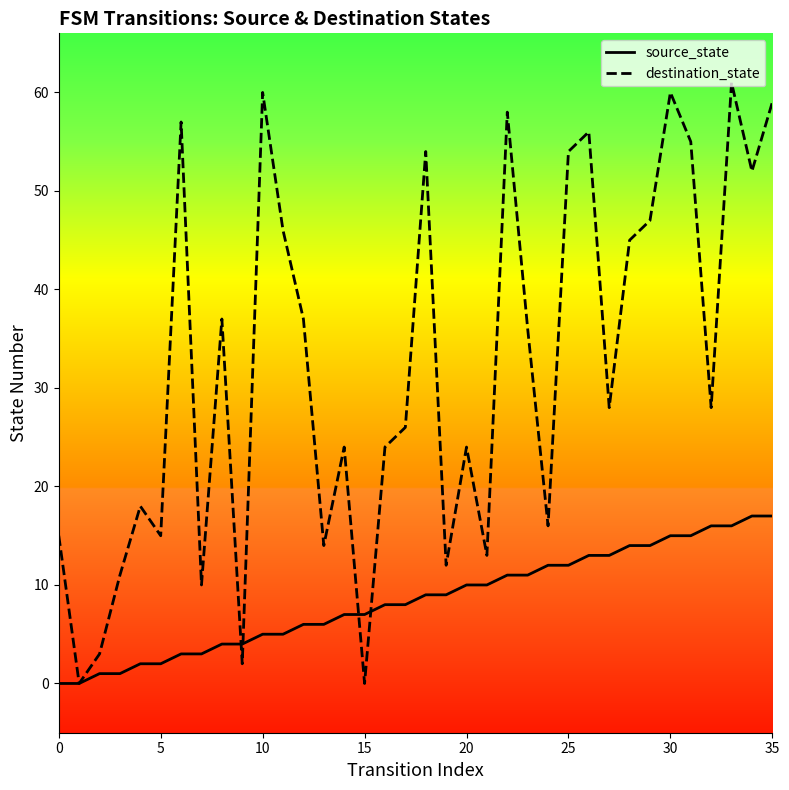

Which series reaches the minimum Y coordinate?

source_state